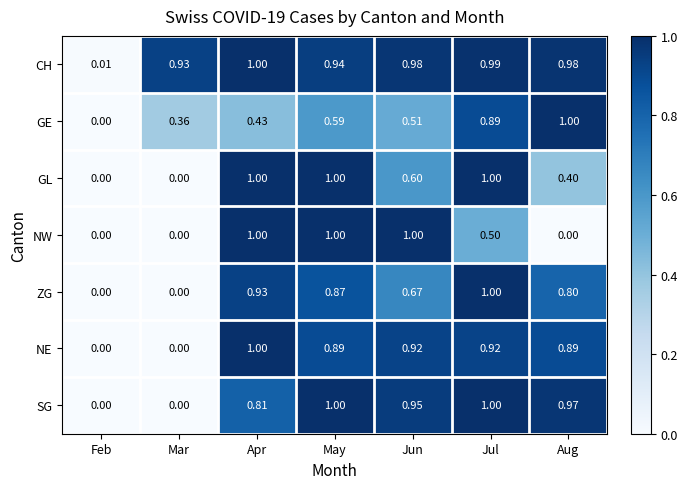

At which category is the sum across all series the highest?

Jul